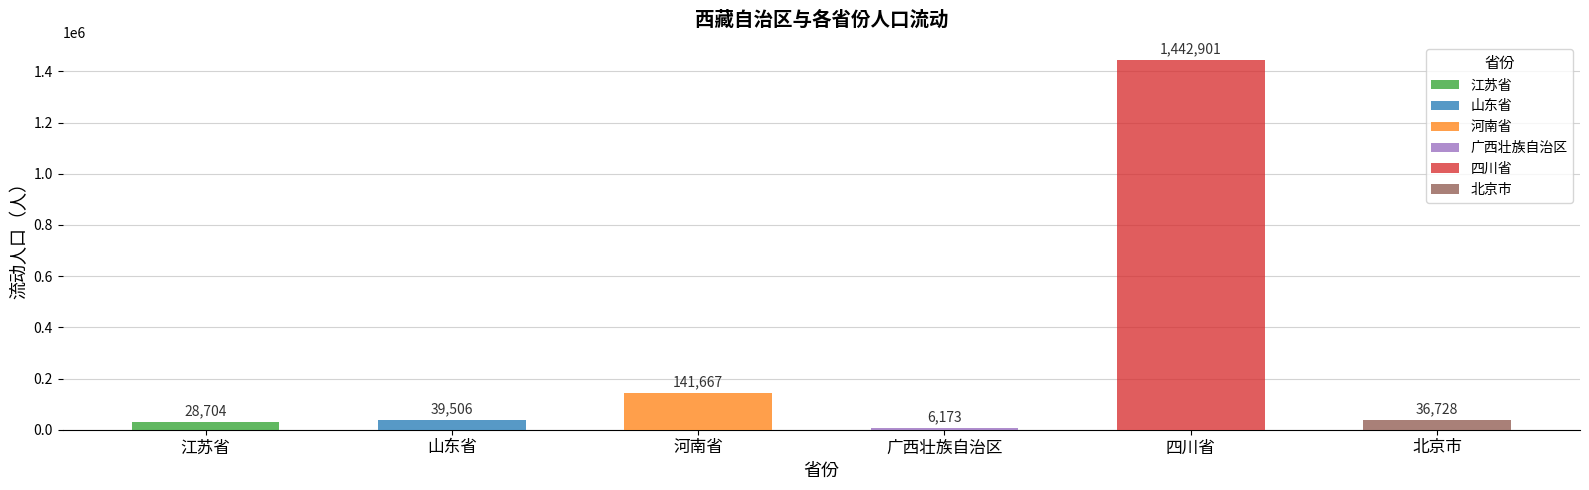

Is it true that 河南省 equals 271384 at 甘肃省?

False